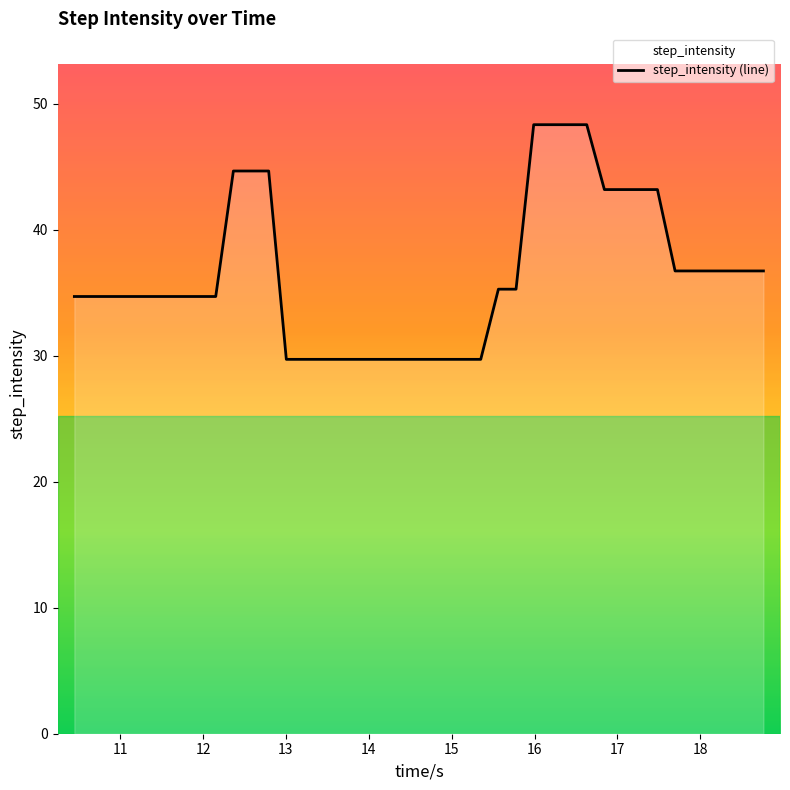

Reading right to left, extract all data points from this chart.

36.7	36.7	36.7	36.7	36.7	36.7	43.2	43.2	43.2	43.2	48.3	48.3	48.3	48.3	35.3	35.3	29.7	29.7	29.7	29.7	29.7	29.7	29.7	29.7	29.7	29.7	29.7	29.7	44.7	44.7	44.7	34.7	34.7	34.7	34.7	34.7	34.7	34.7	34.7	34.7